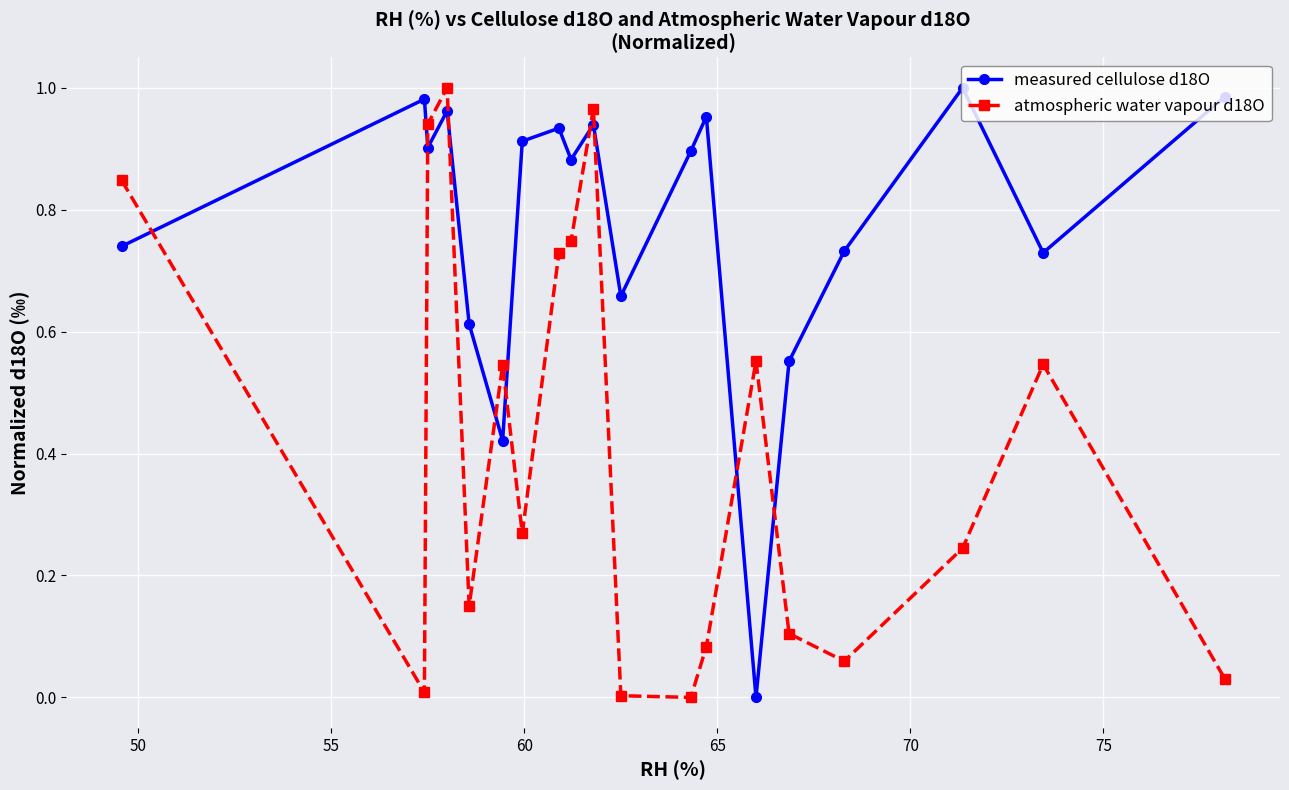

In atmospheric water vapour d18O, how many points are lower than both neighbors (excluding endpoints)?

5